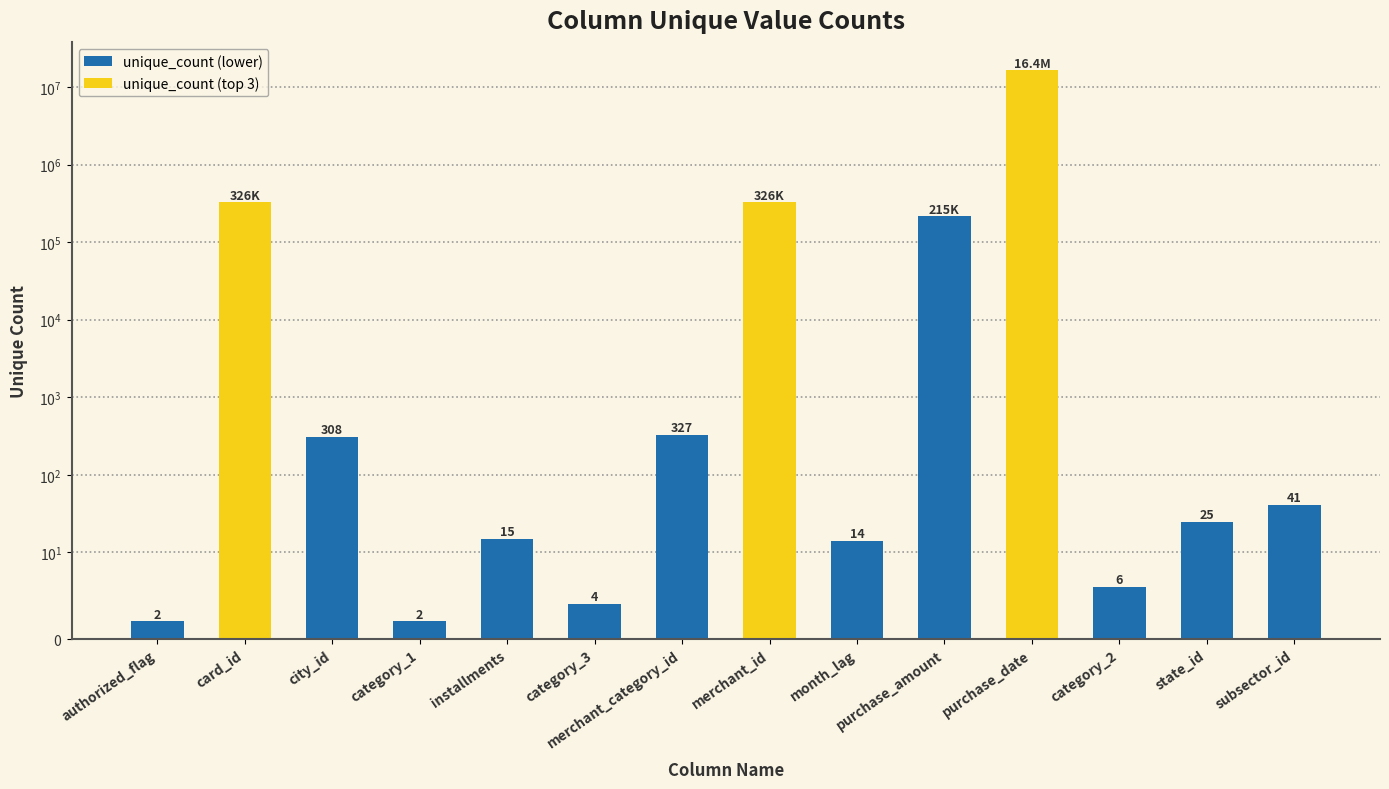

List the labels in order of value, largest first.

purchase_date, merchant_id, card_id, purchase_amount, merchant_category_id, city_id, subsector_id, state_id, installments, month_lag, category_2, category_3, authorized_flag, category_1